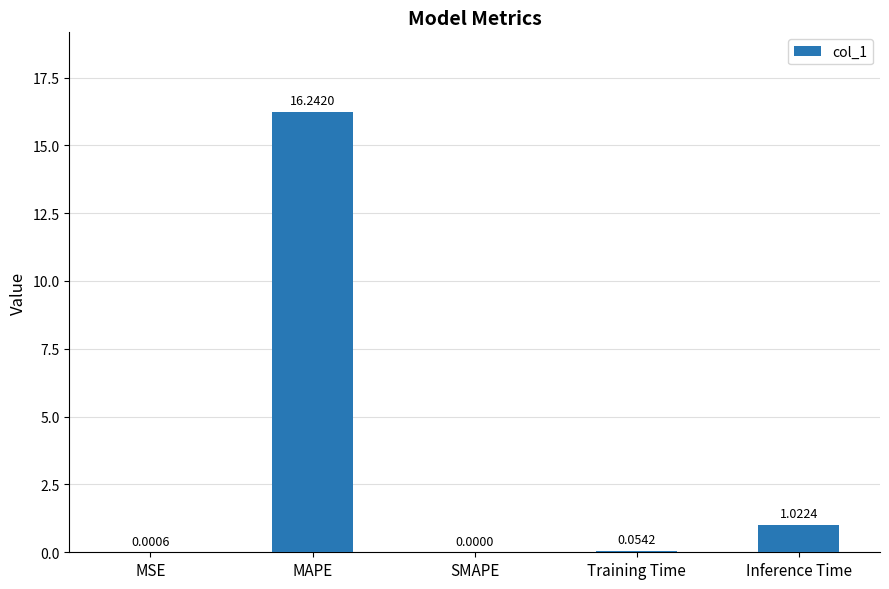

How many values are above zero?

4